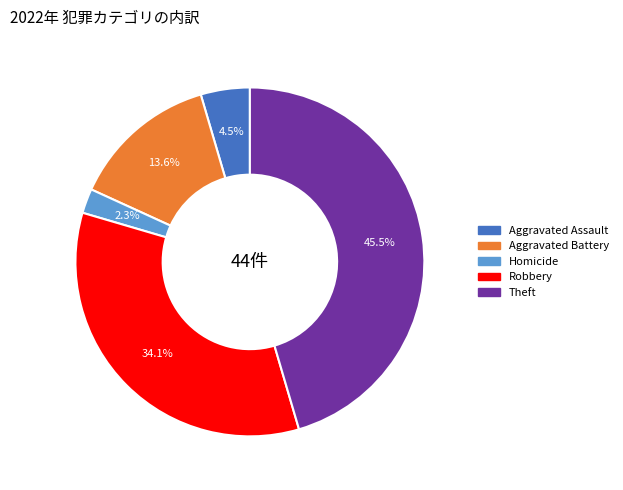

Do Aggravated Assault and Homicide together represent more than half of the pie?

No